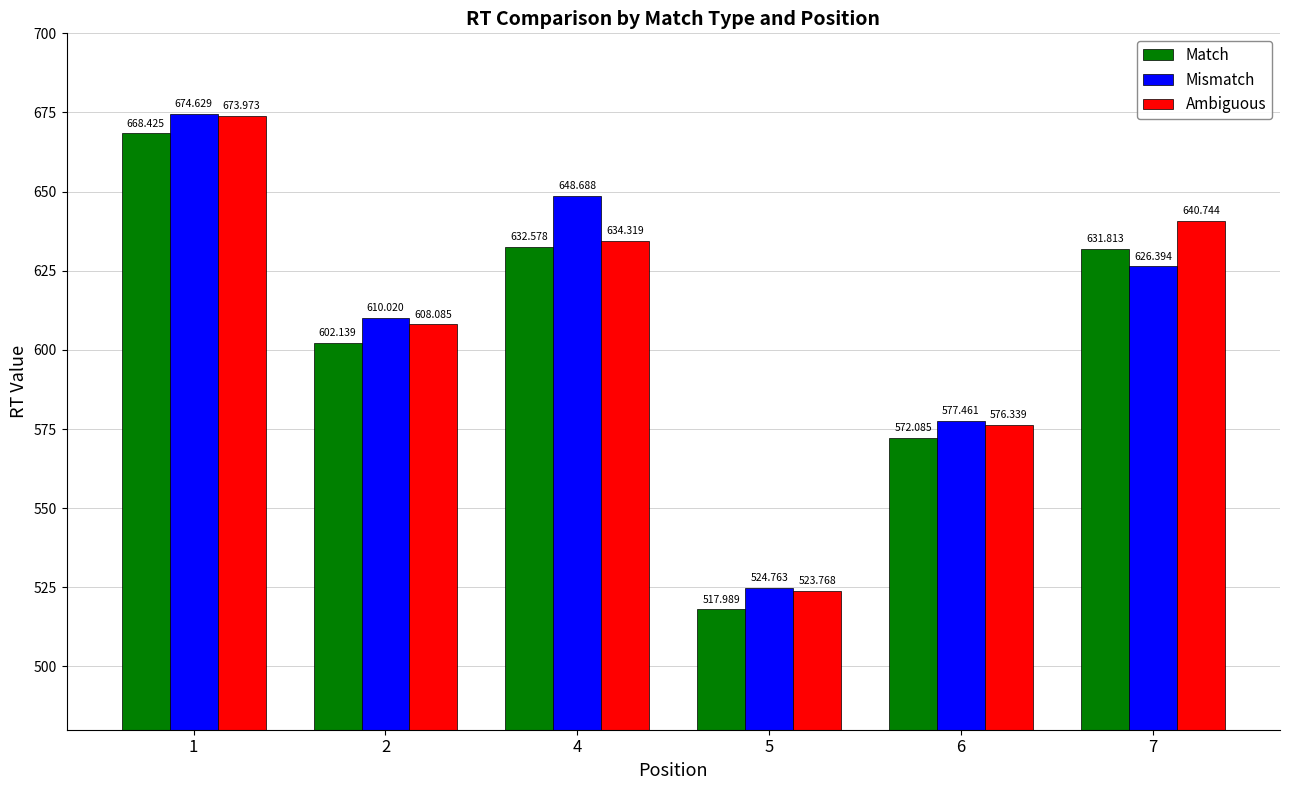

What is the difference between the Ambiguous values at 2 and 1?

65.9